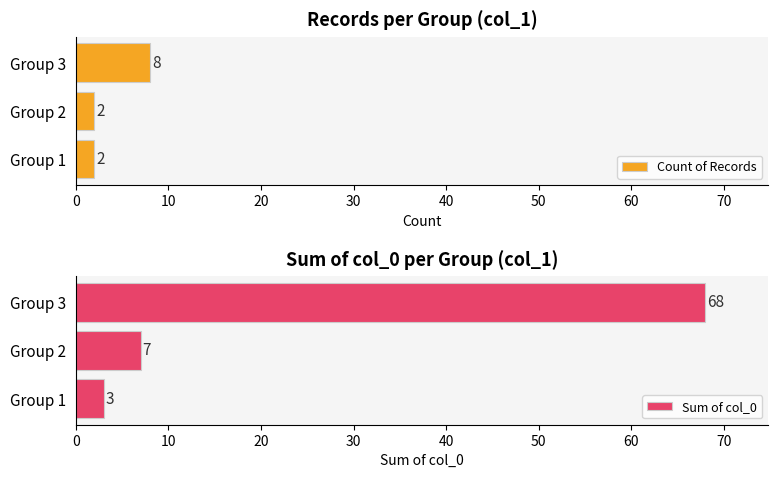

What is the sum of the Count of Records values at Group 1 and Group 2?

4